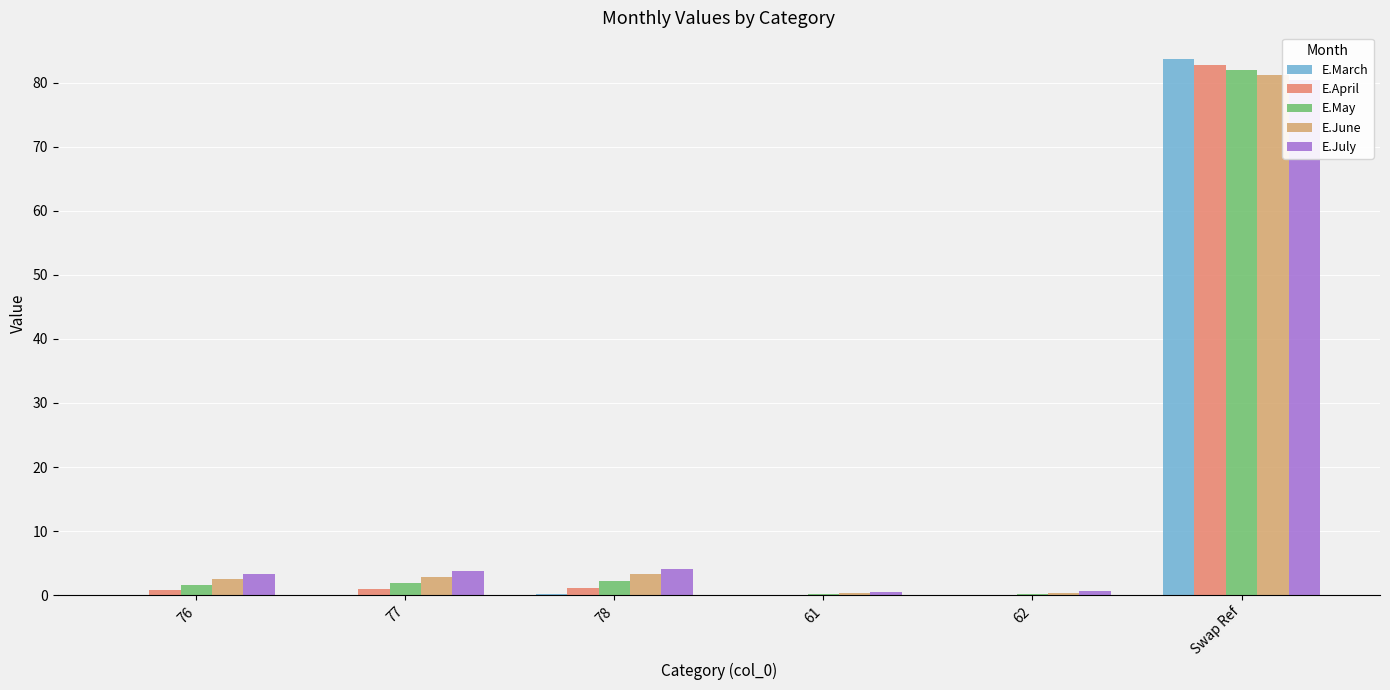

What is the difference between the highest and lowest values at 77?

3.6